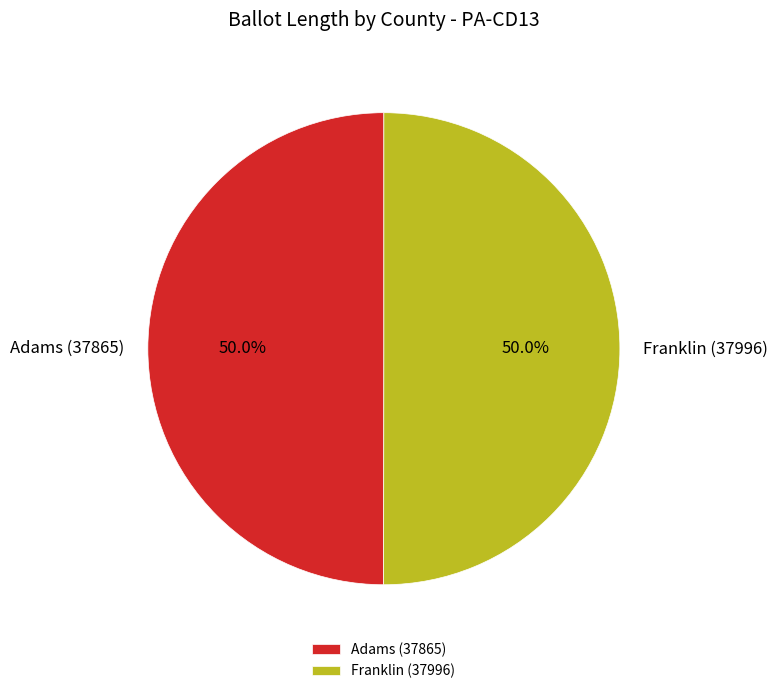

Approximately how many times larger is the value at Franklin (37996) compared to Adams (37865)?

1.0